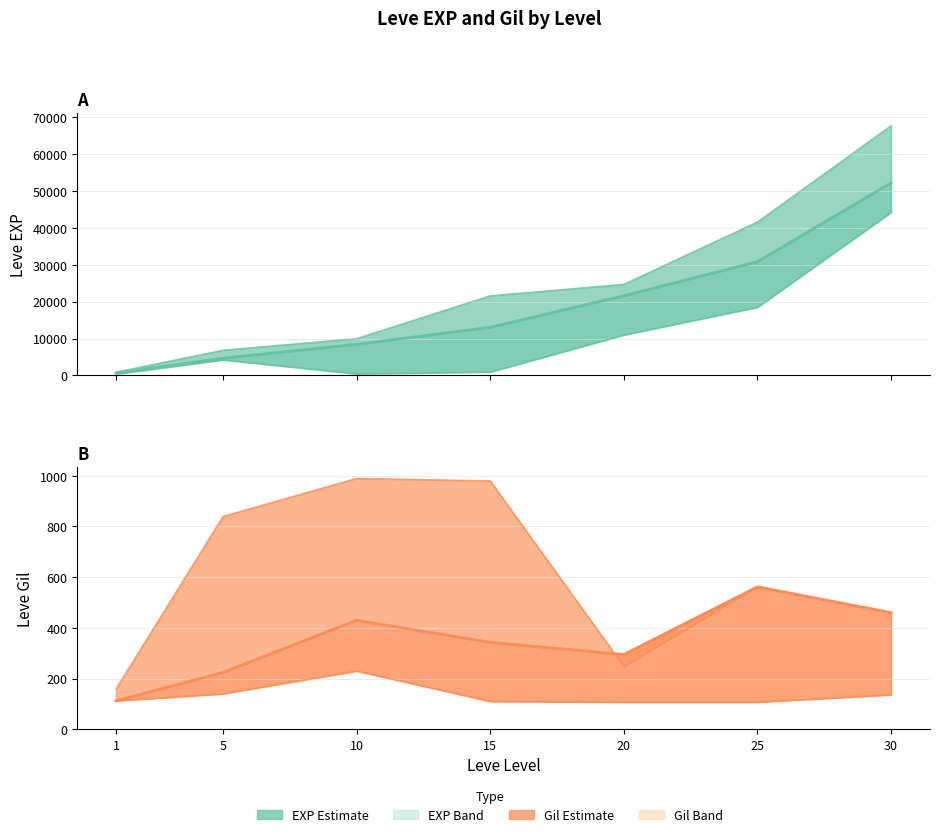

True or false: EXP mean and Gil mean cross at least once.

False